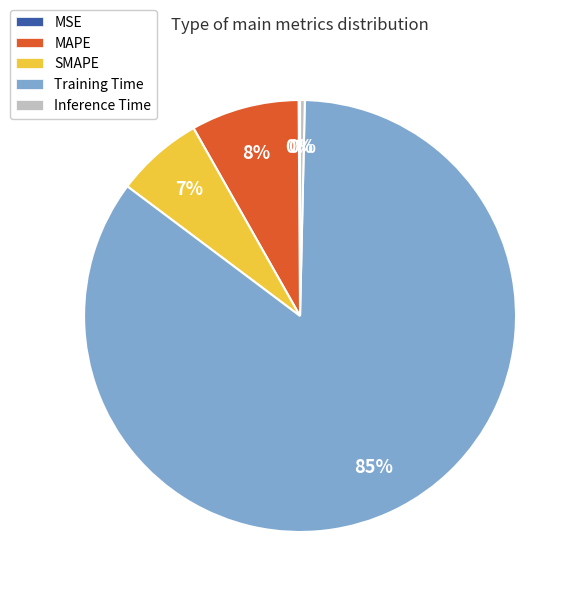

Which has a higher value, Training Time or MAPE?

Training Time